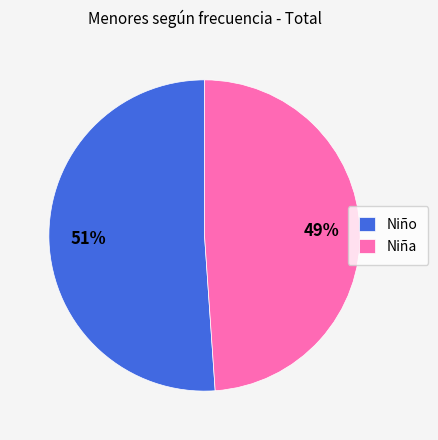

Is there any slice that represents more than half of the pie?

Yes